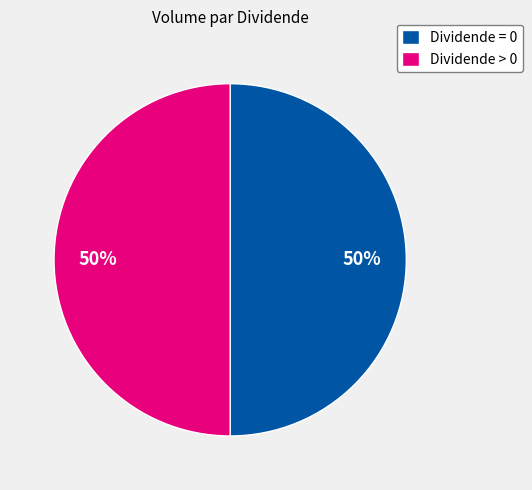

Approximately how many times larger is the value at Dividende = 0 compared to Dividende > 0?

1.0